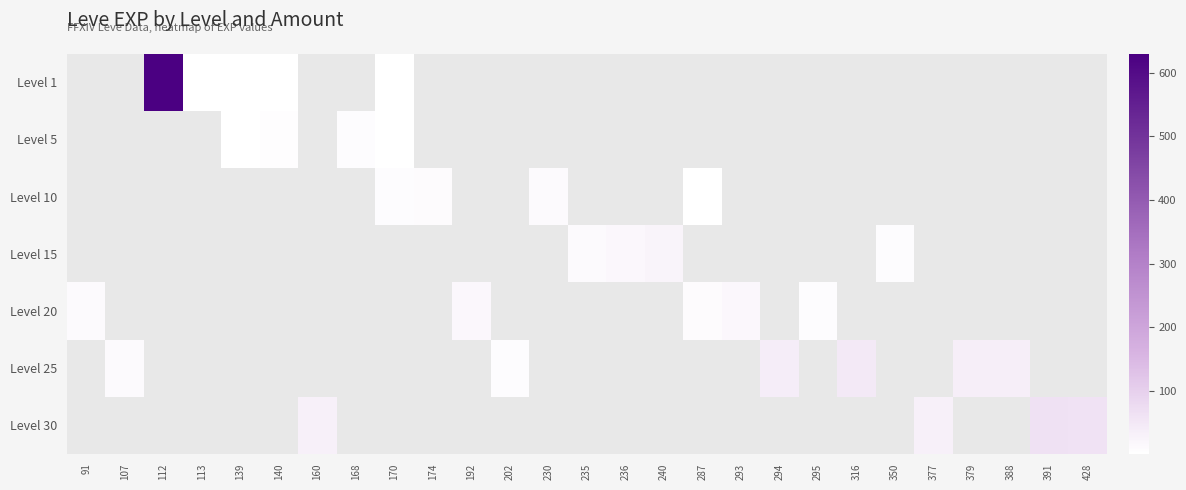

Which has a higher value, 91 or 377?

377